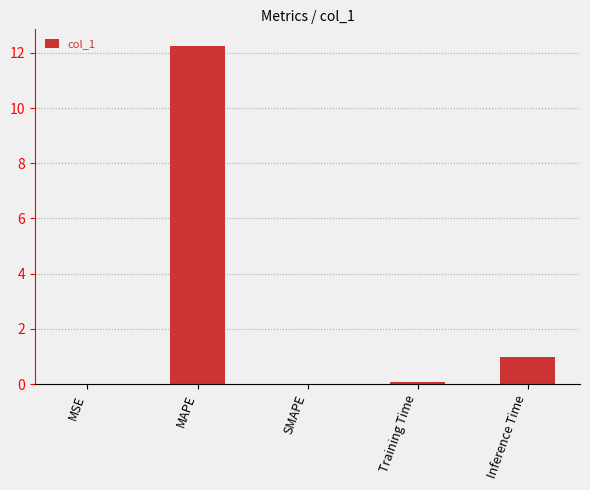

Where is the data nearest to the value 6?

Inference Time